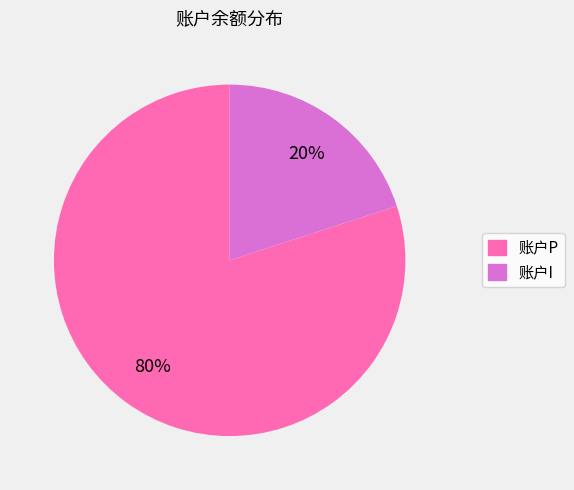

The 账户P slice represents 80% of the pie. True or false?

True